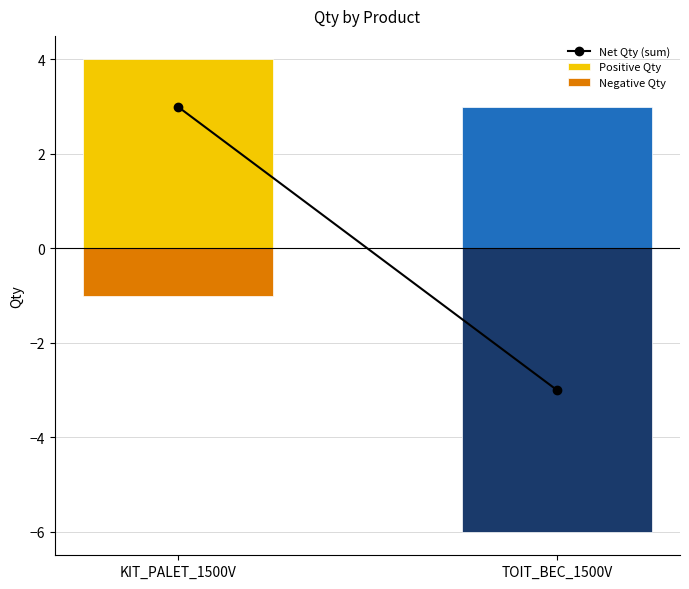

Which category has the lowest value in the Net Qty (sum) series?

TOIT_BEC_1500V